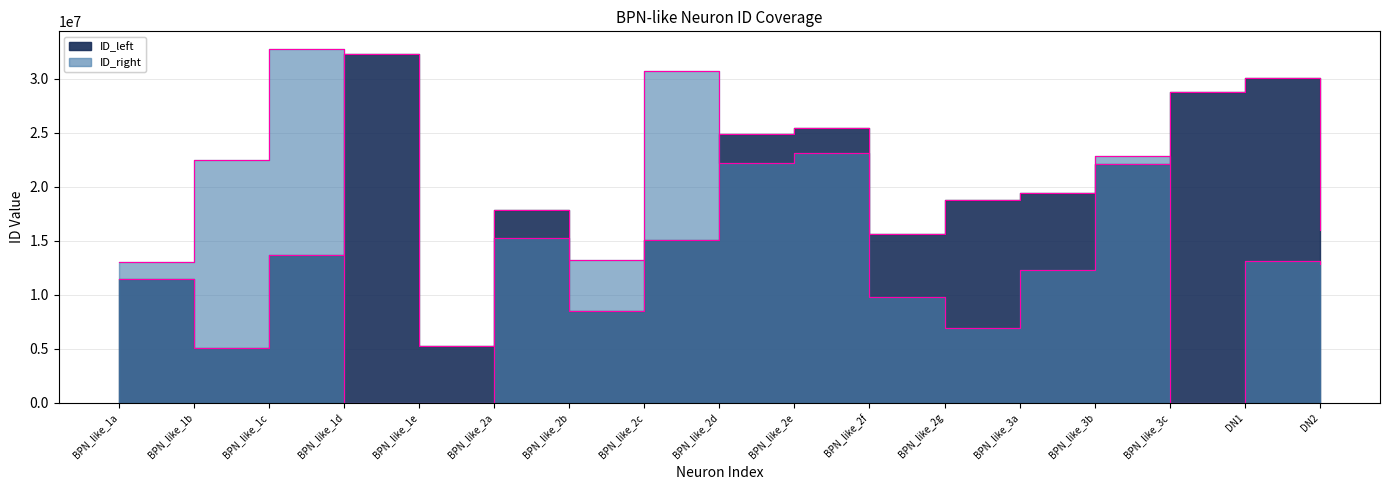

What is the value of the 16th point from the left?

30050304